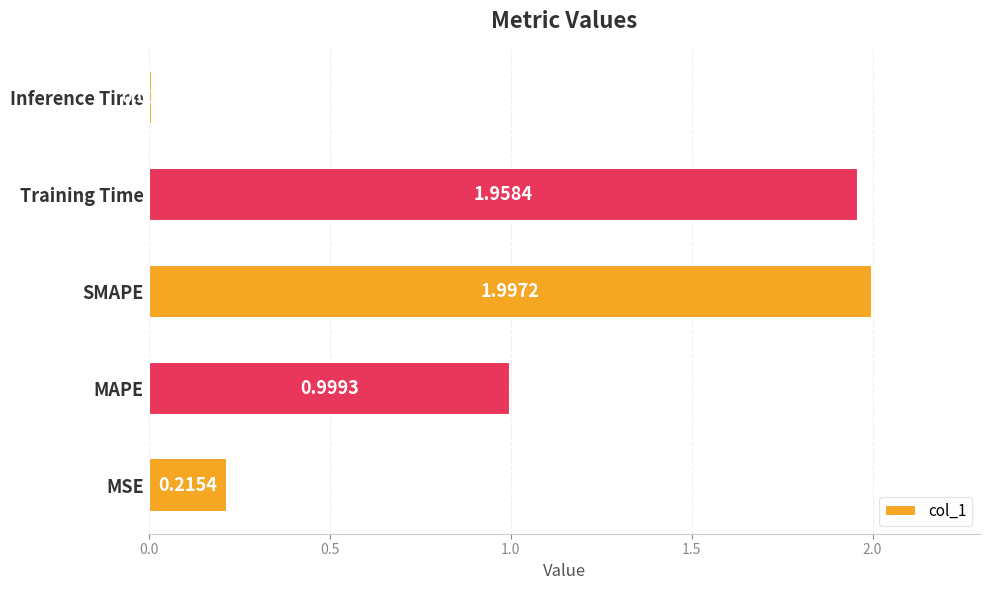

List the labels in order of value, largest first.

SMAPE, Training Time, MAPE, MSE, Inference Time